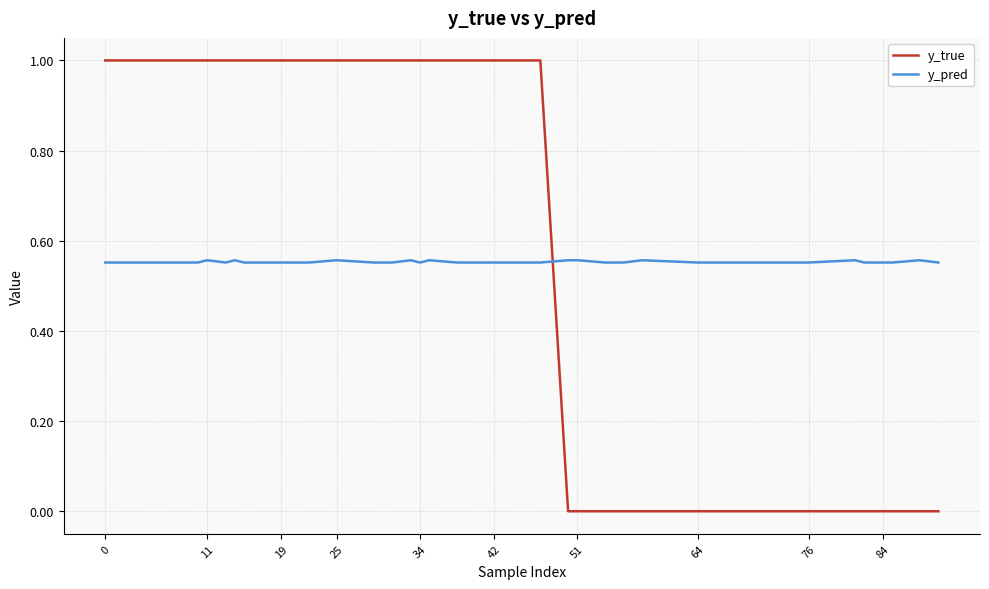

List the series in order of their peak value, lowest first.

y_pred, y_true